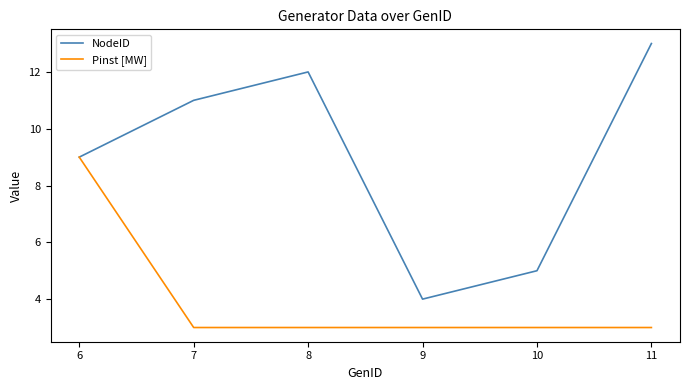

The NodeID series shows 3 at 7. True or false?

False